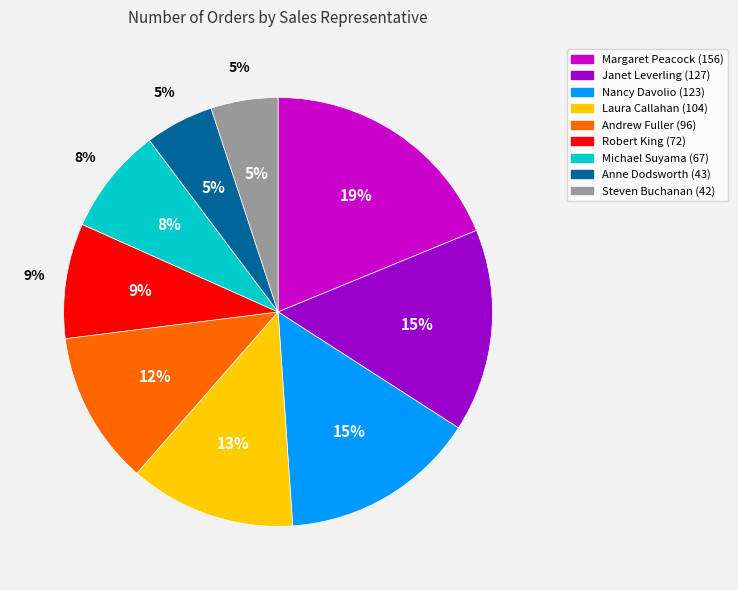

Rank the categories by value from lowest to highest.

Steven Buchanan, Anne Dodsworth, Michael Suyama, Robert King, Andrew Fuller, Laura Callahan, Nancy Davolio, Janet Leverling, Margaret Peacock